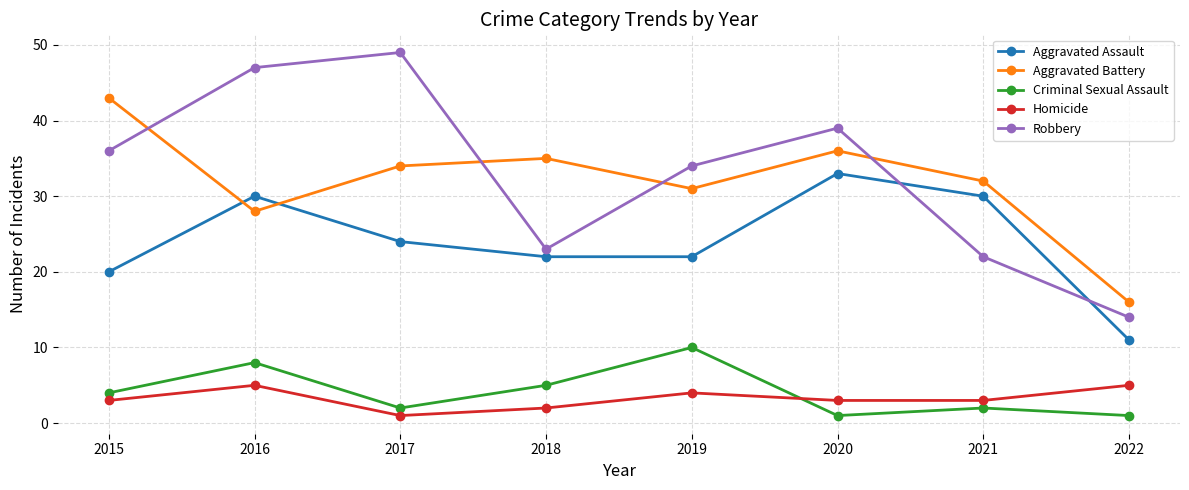

Read the Homicide value at 2016.

5